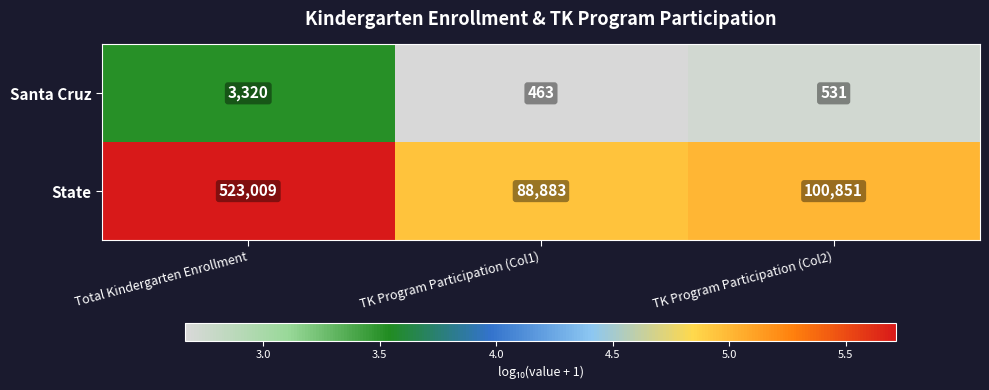

The value of State at TK Program Participation (Col1) is 88883. True or false?

True